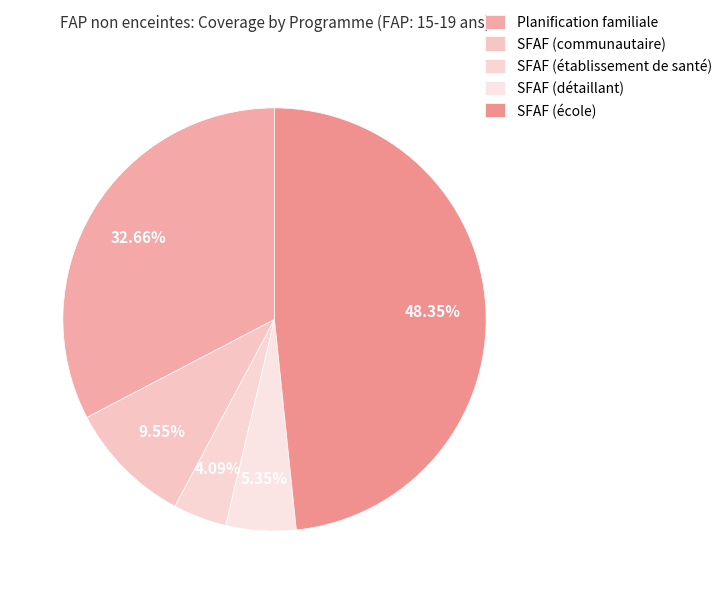

True or false: Planification familiale accounts for 47% of the total.

False